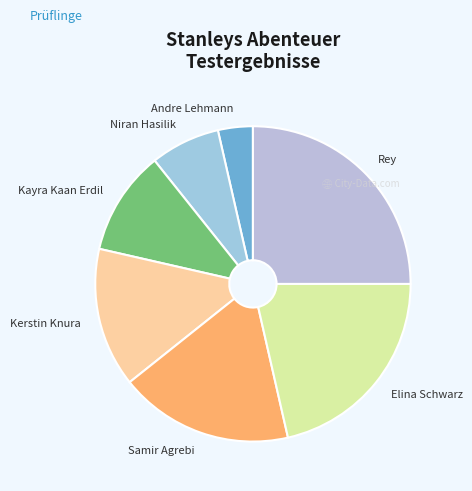

Rank the categories by value from highest to lowest.

Rey, Elina Schwarz, Samir Agrebi, Kerstin Knura, Kayra Kaan Erdil, Niran Hasilik, Andre Lehmann